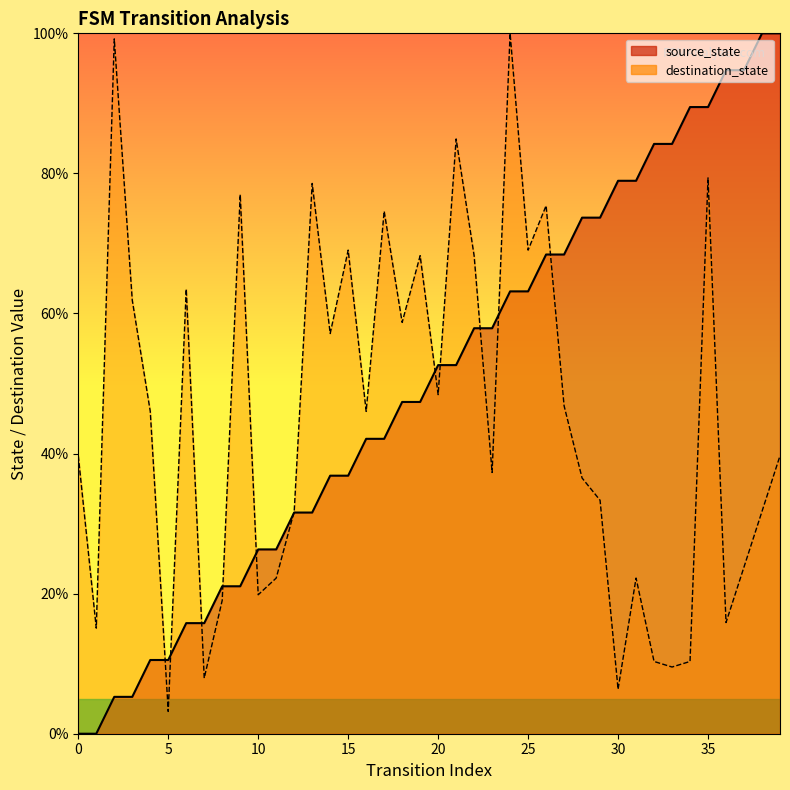

What is the sum of all source_state values?

2000.0